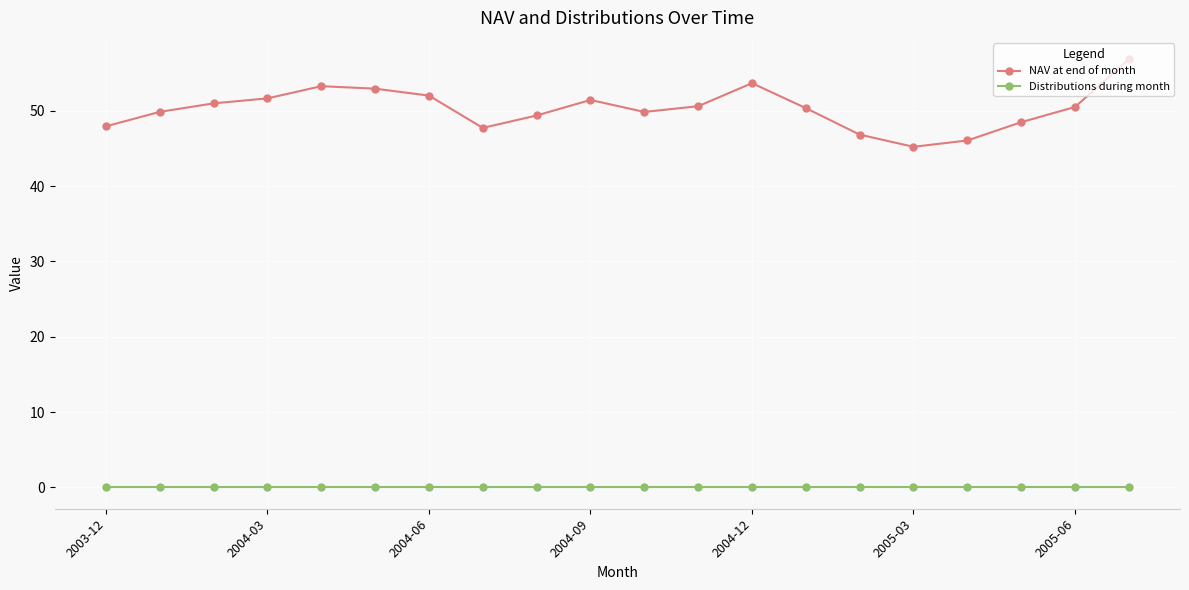

List the series in order of their overall mean, highest first.

NAV at end of month, Distributions during month